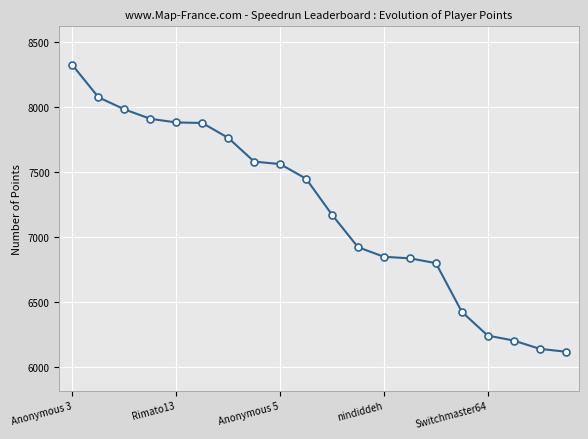

What is the value of the 20th point from the left?

6115